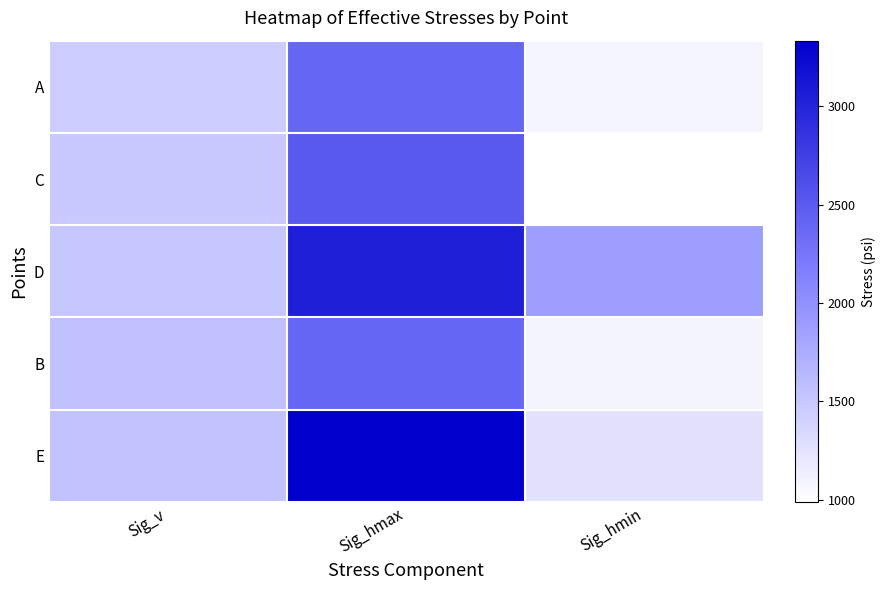

What is the greatest value displayed?

3334.0